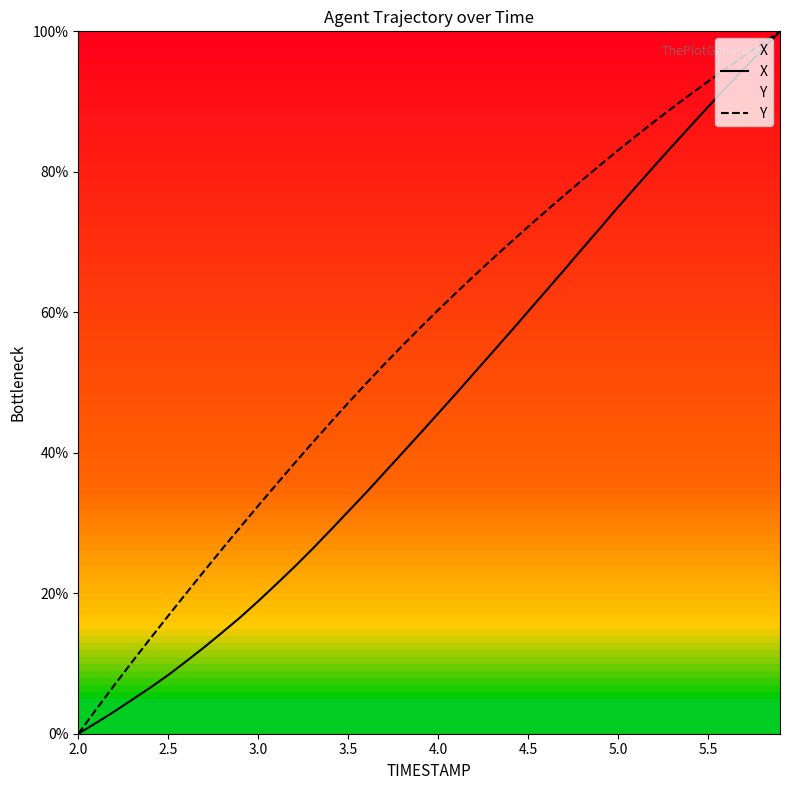

How many values in the X series are below 45?

20